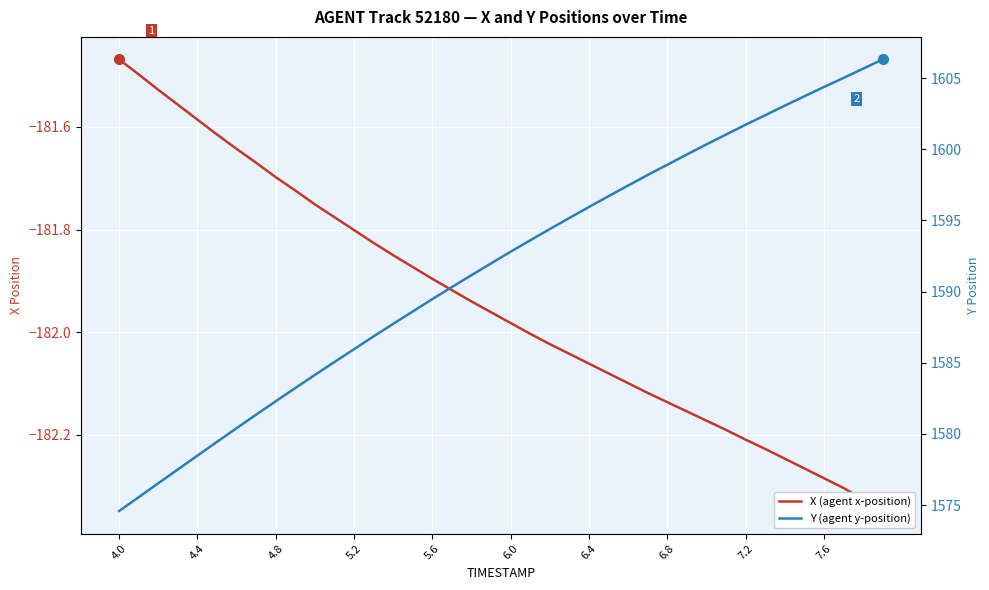

True or false: Y (agent y-position) and X (agent x-position) intersect in this chart.

False